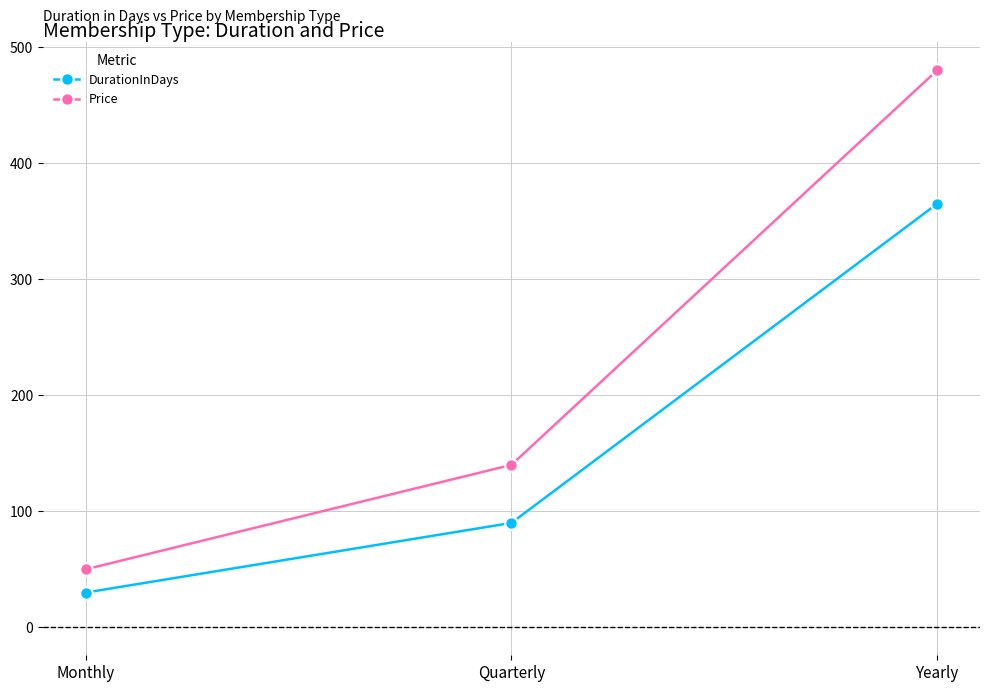

What is the total value across all series at Yearly?

845